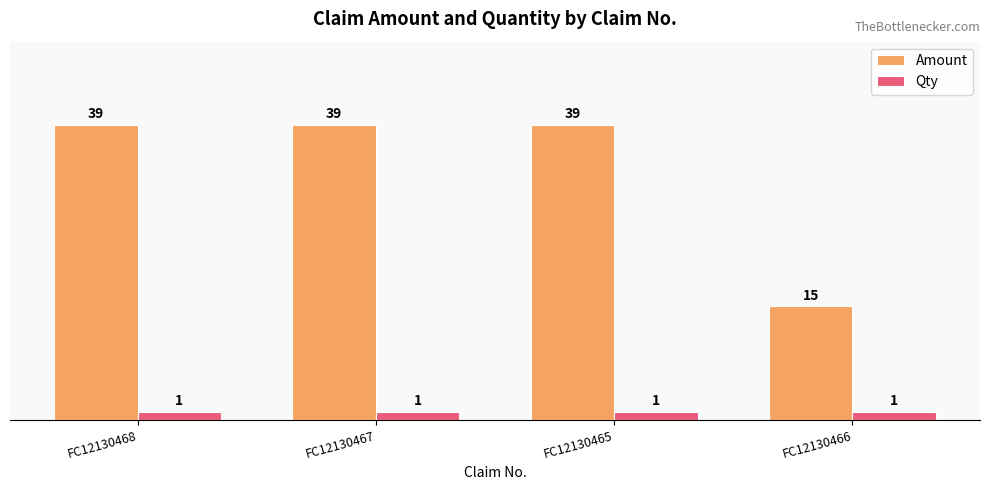

True or false: Qty has a value of 1 at FC12130465.

True